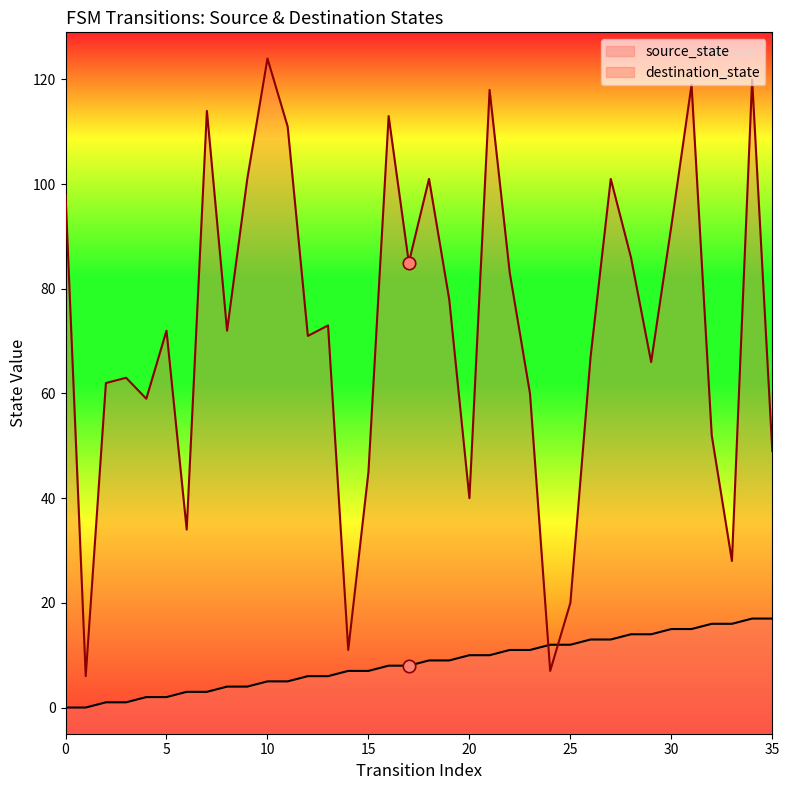

Which series contains the highest Y value?

destination_state